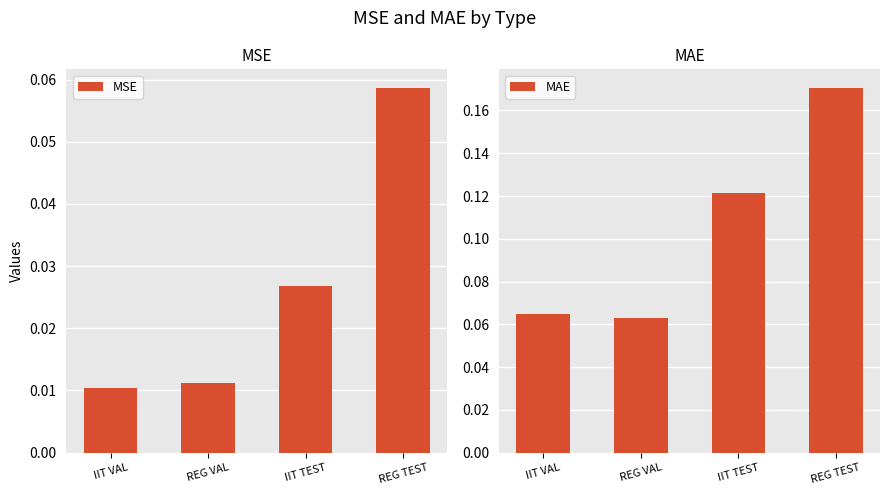

Between IIT TEST and IIT VAL, which is larger?

IIT TEST